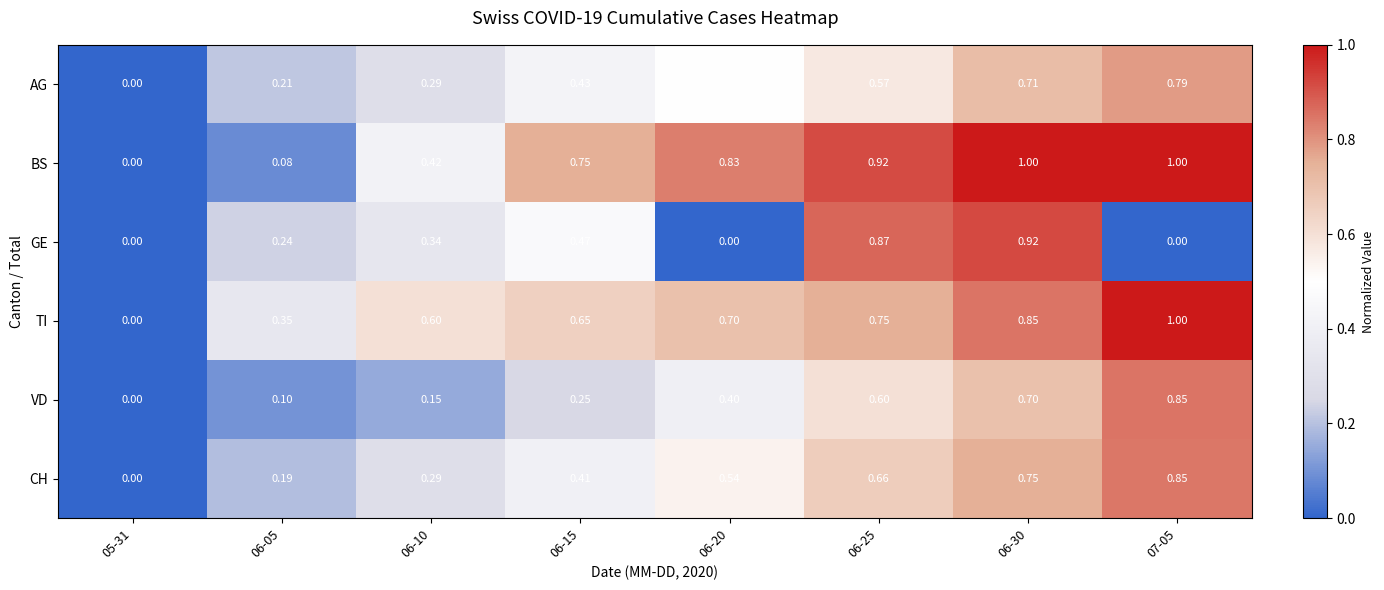

Is the value of TI at 06-25 greater than the value of VD at 06-20?

Yes